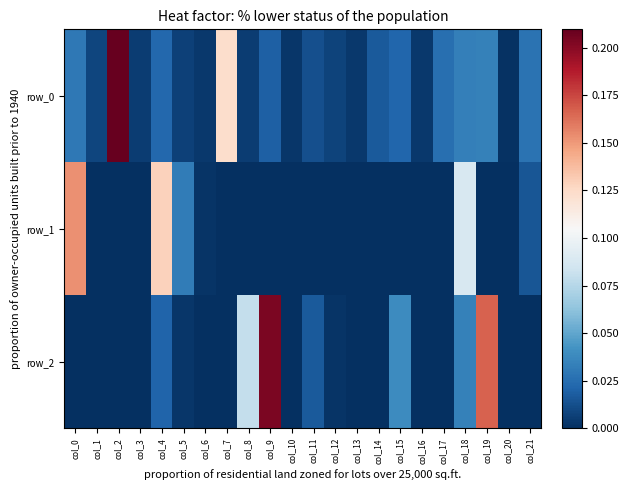

The row_2 series shows 0.0 at col_12. True or false?

False